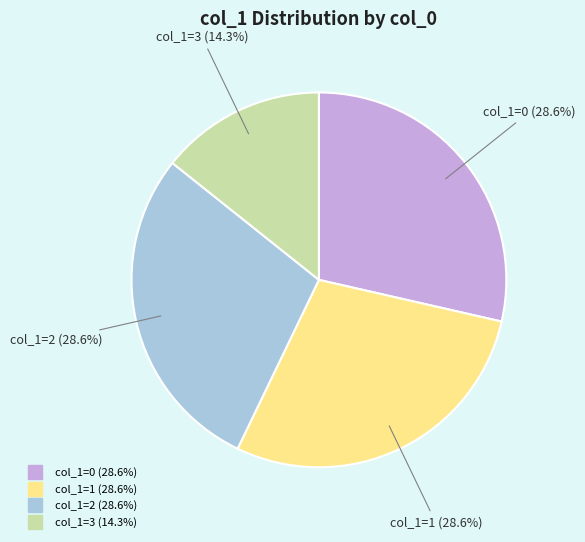

Is there a majority slice in this chart?

No